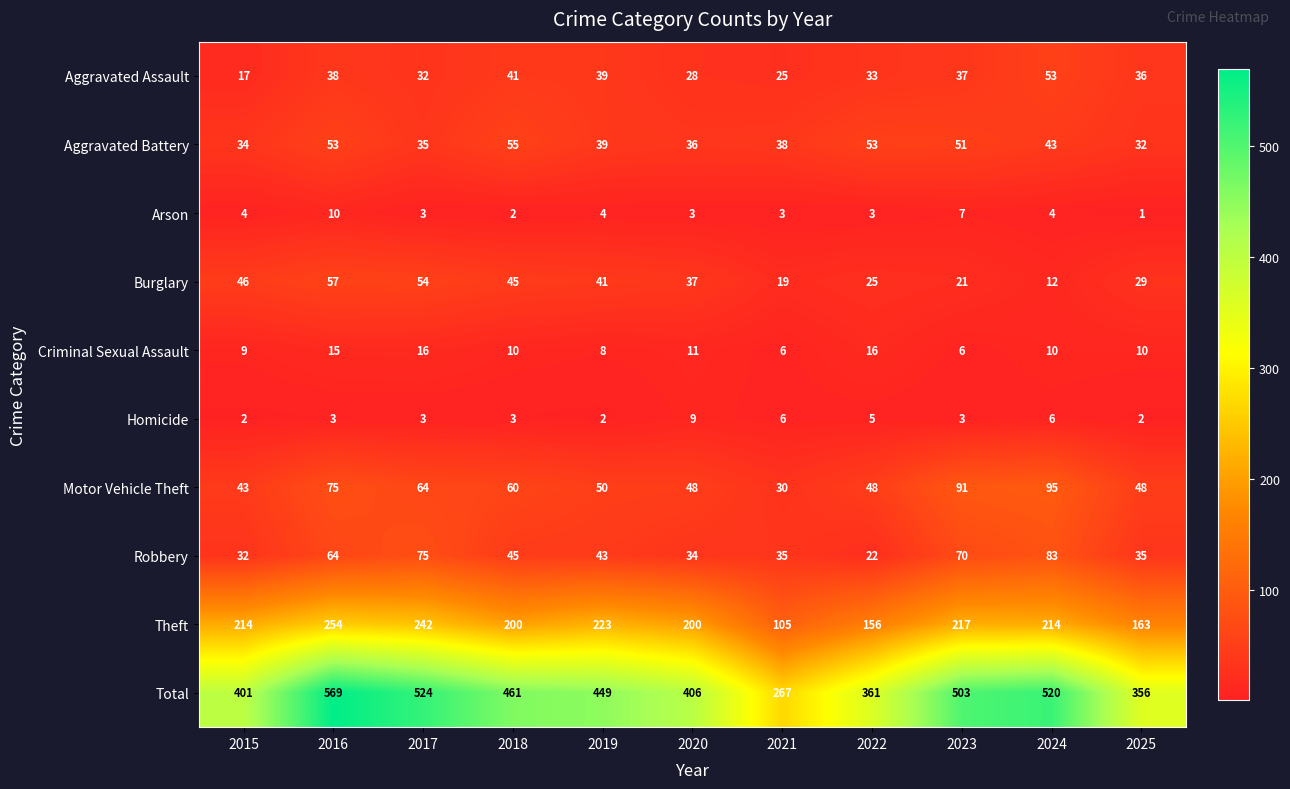

Count the number of data series in this chart.

10